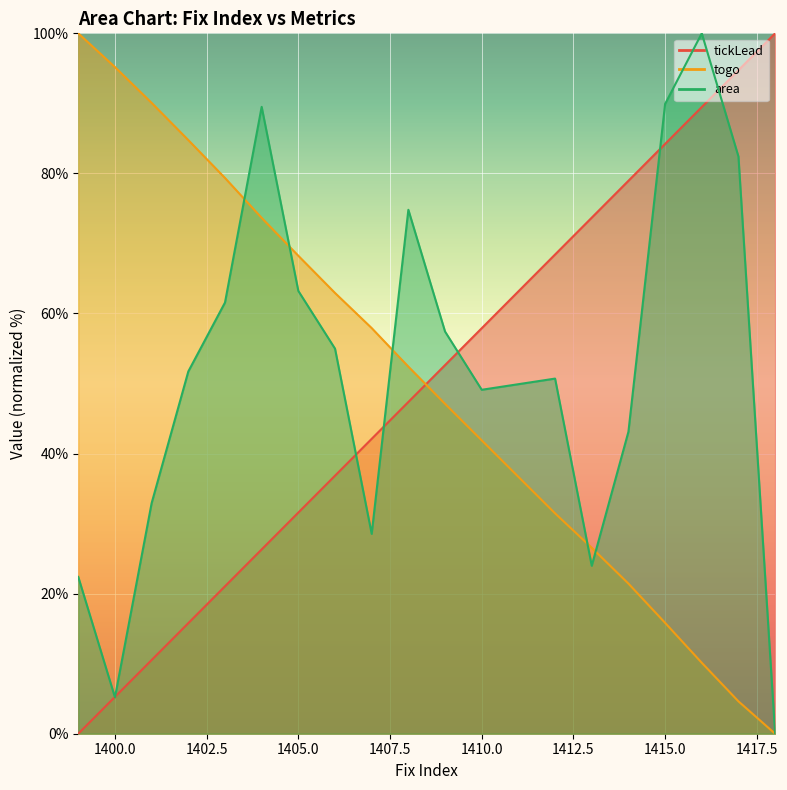

What are all the series names shown in the legend?

tickLead, togo, area